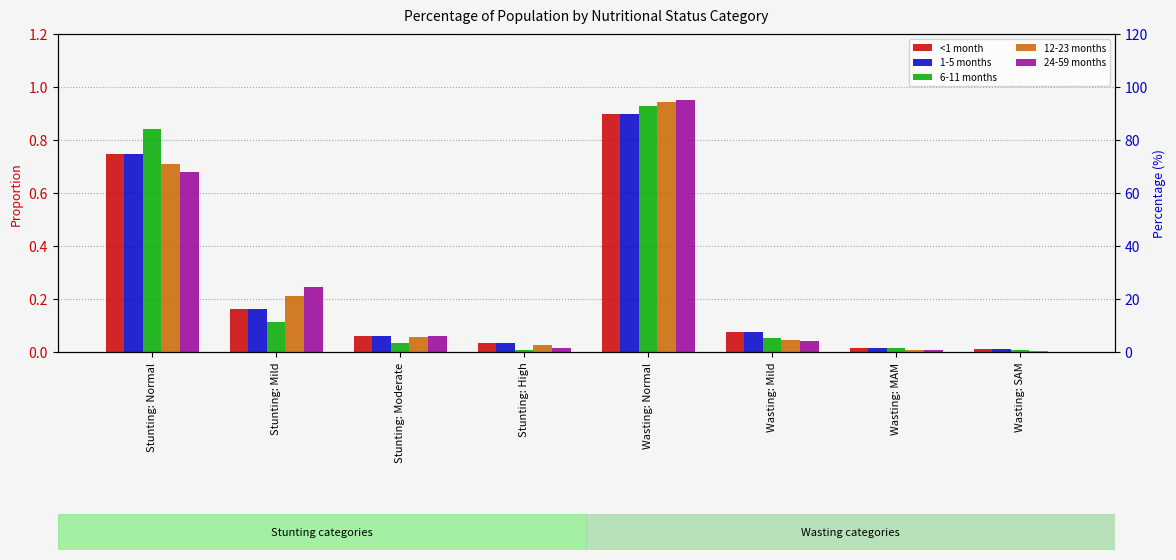

Reading left to right, what are all the values shown in this chart?

<1 month: Stunting: Normal=0.7	Stunting: Mild=0.2	Stunting: Moderate=0.1	Stunting: High=0.0	Wasting: Normal=0.9	Wasting: Mild=0.1	Wasting: MAM=0.0	Wasting: SAM=0.0
1-5 months: Stunting: Normal=0.7	Stunting: Mild=0.2	Stunting: Moderate=0.1	Stunting: High=0.0	Wasting: Normal=0.9	Wasting: Mild=0.1	Wasting: MAM=0.0	Wasting: SAM=0.0
6-11 months: Stunting: Normal=0.8	Stunting: Mild=0.1	Stunting: Moderate=0.0	Stunting: High=0.0	Wasting: Normal=0.9	Wasting: Mild=0.1	Wasting: MAM=0.0	Wasting: SAM=0.0
12-23 months: Stunting: Normal=0.7	Stunting: Mild=0.2	Stunting: Moderate=0.1	Stunting: High=0.0	Wasting: Normal=0.9	Wasting: Mild=0.0	Wasting: MAM=0.0	Wasting: SAM=0.0
24-59 months: Stunting: Normal=0.7	Stunting: Mild=0.2	Stunting: Moderate=0.1	Stunting: High=0.0	Wasting: Normal=0.9	Wasting: Mild=0.0	Wasting: MAM=0.0	Wasting: SAM=0.0